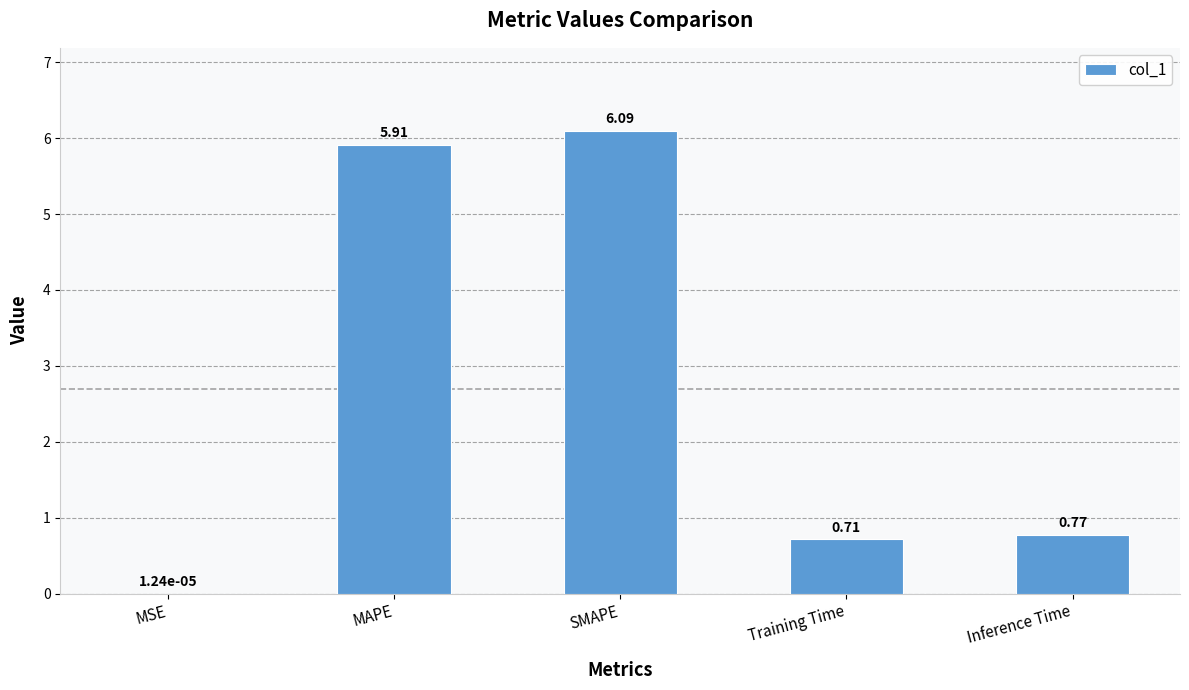

Where is the data nearest to the value 3?

Inference Time